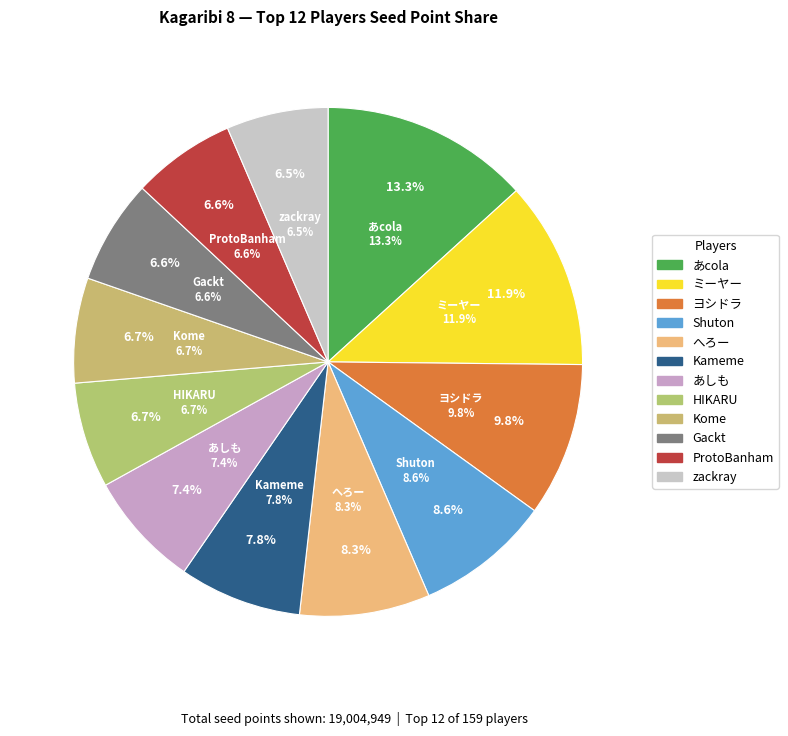

Rank the categories by value from highest to lowest.

あcola, ミーヤー, ヨシドラ, Shuton, へろー, Kameme, あしも, HIKARU, Kome, Gackt, ProtoBanham, zackray